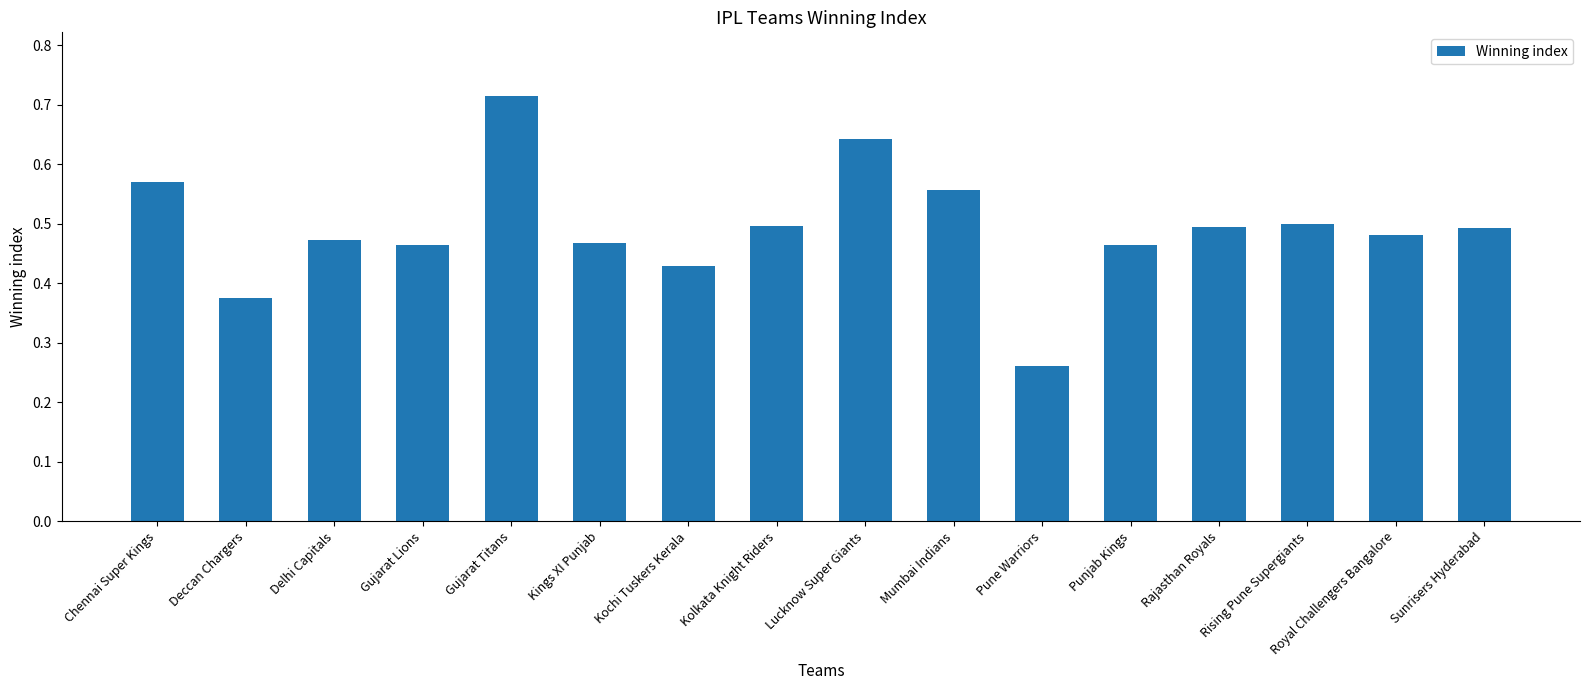

Is it true that the value at Kolkata Knight Riders is 0.5?

True